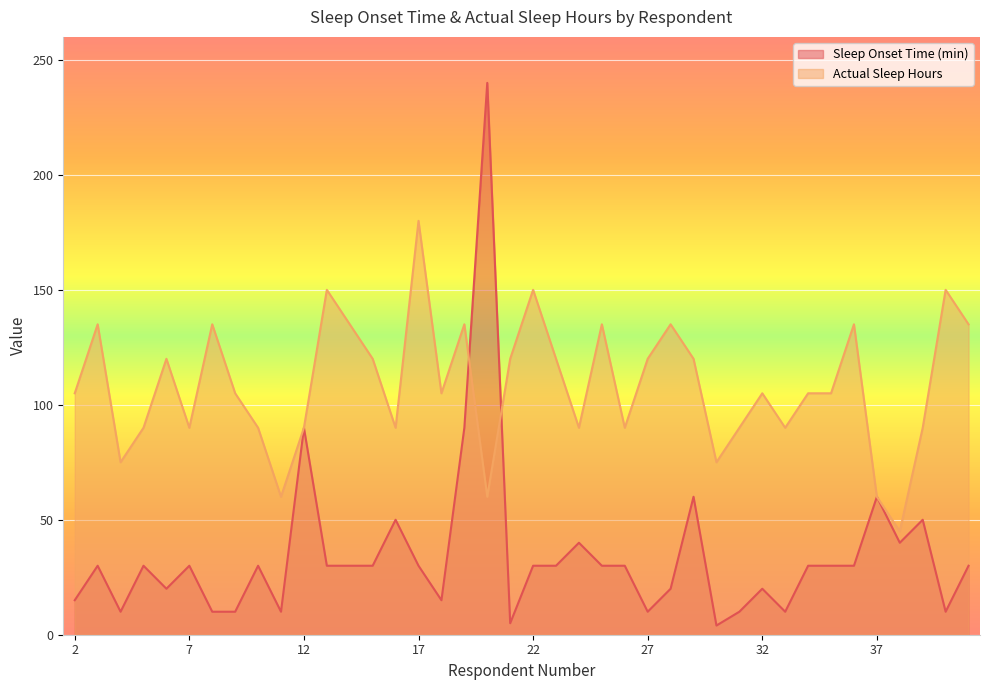

How many Actual Sleep Hours values are between 90 and 135?

30